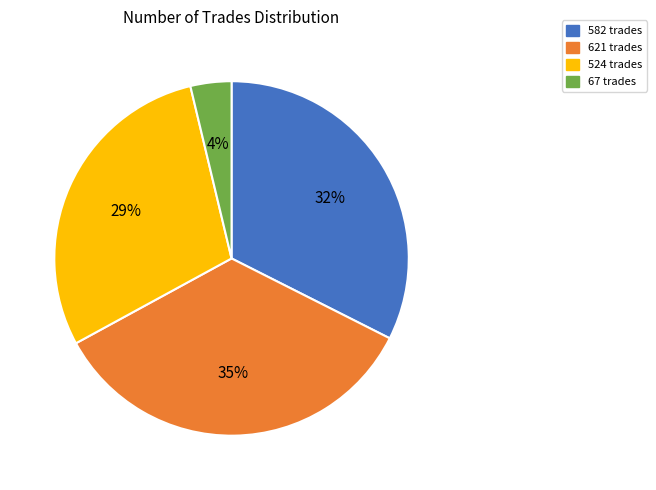

To the nearest percent, what portion does 621 represent?

35%